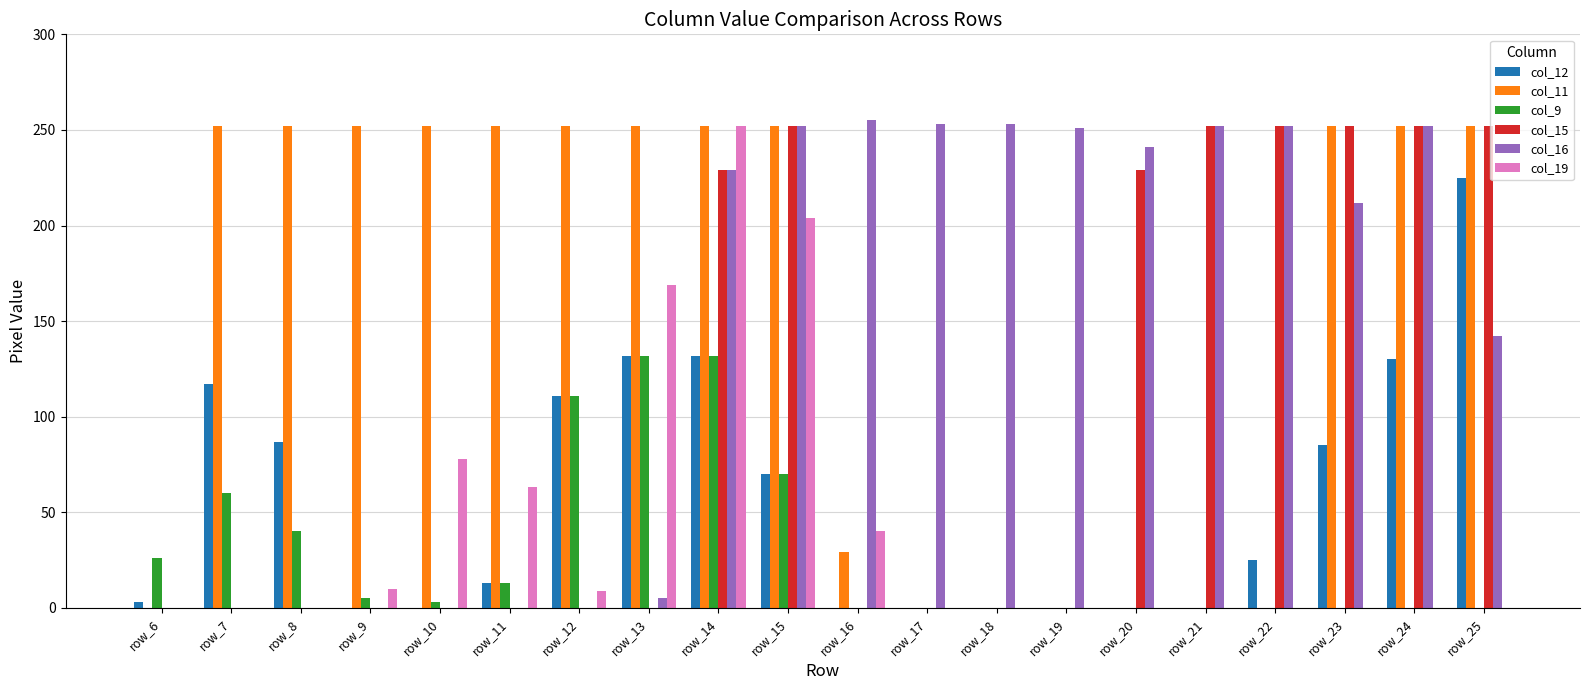

True or false: col_15 has a value of -103 at row_17.

False